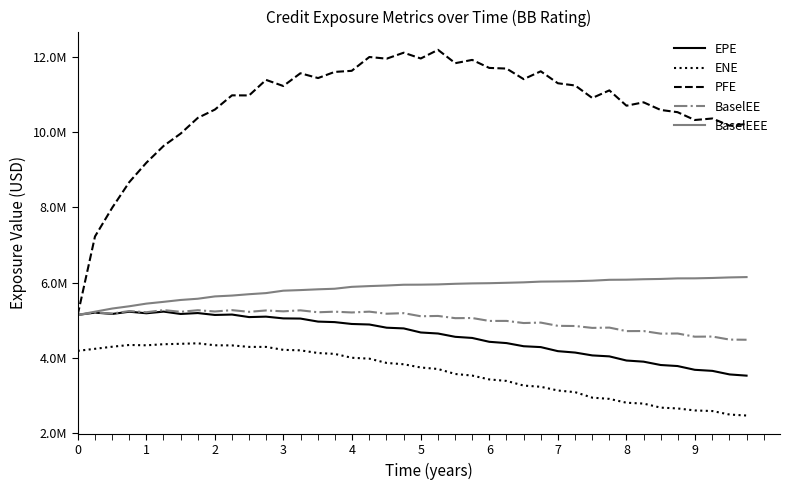

True or false: ENE and BaselEEE cross at least once.

False